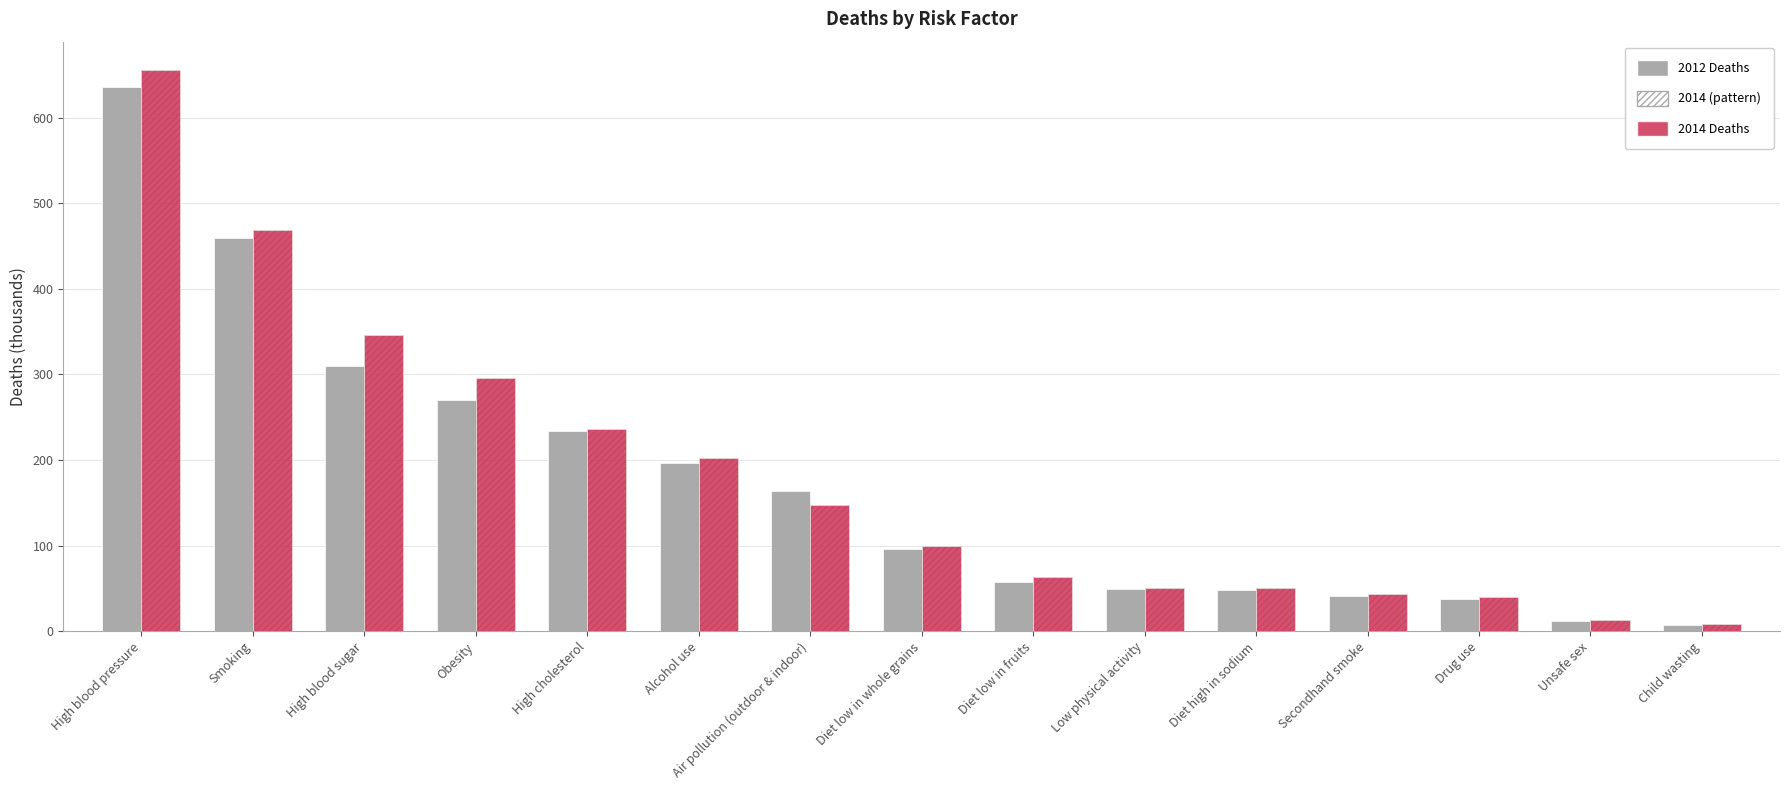

True or false: 2014 has a value of 888 at High blood pressure.

False